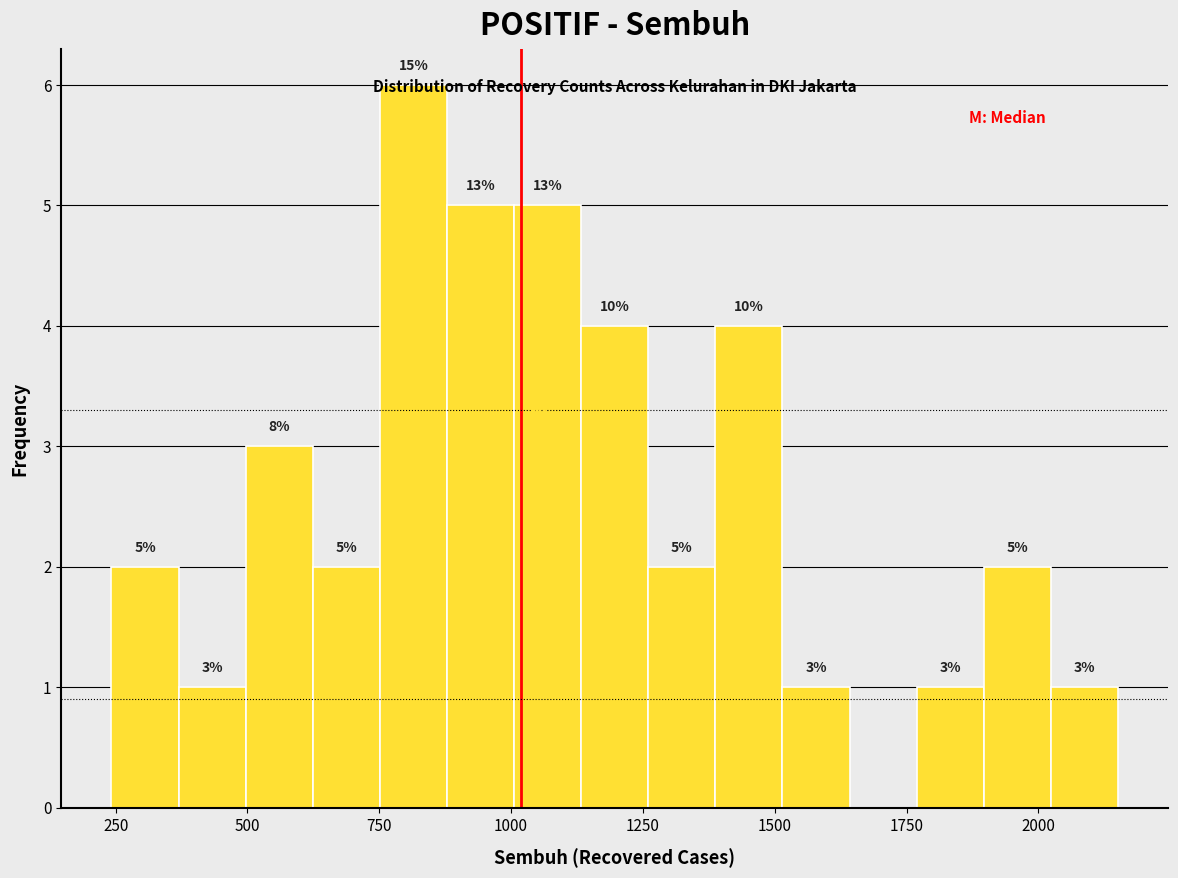

Around what value on the x-axis is the tallest bar? Give the approximate position of its centre, as read against the axis.

800